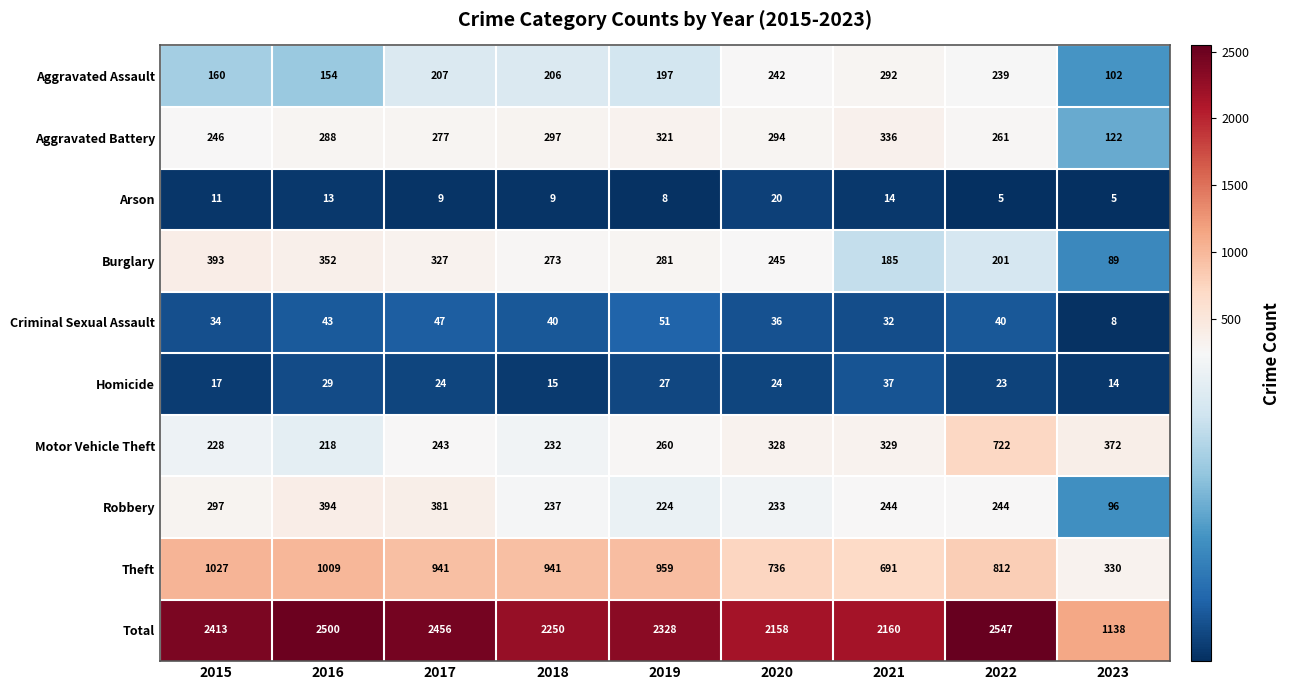

What is the greatest value displayed?

2547